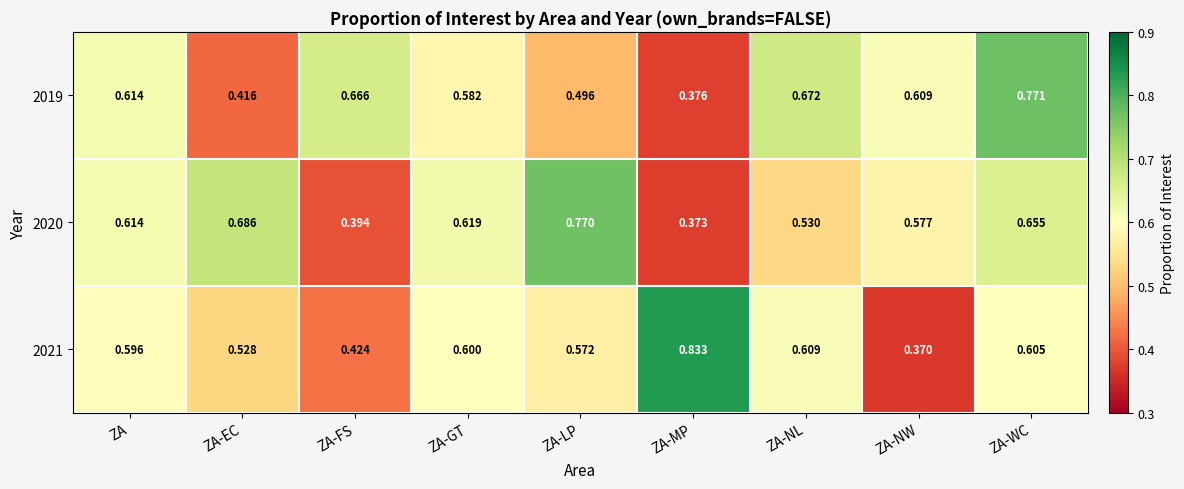

Which series has the largest total across all categories?

2020